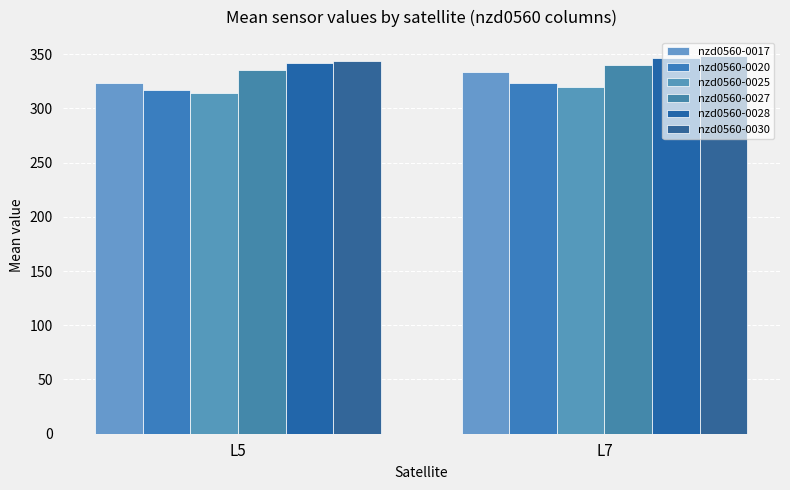

Between L7 and L5, which is larger?

L7